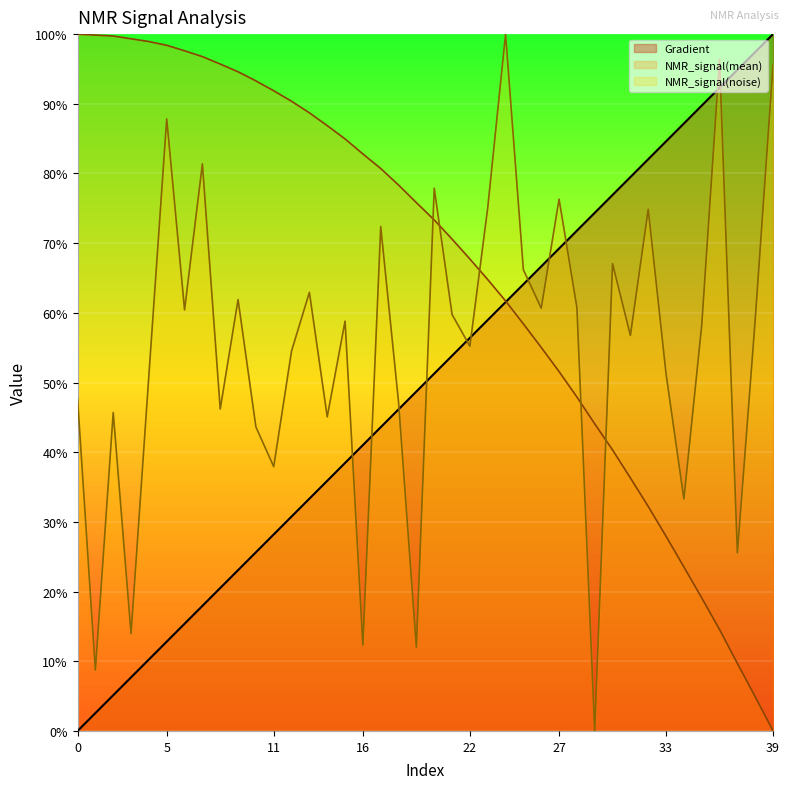

Where do NMR_signal(noise) and Gradient first cross each other?

15 and 16